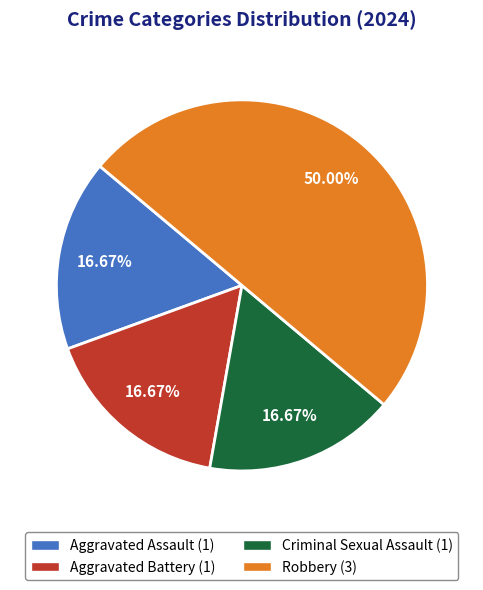

Combined, do Criminal Sexual Assault and Aggravated Battery account for over 50%?

No